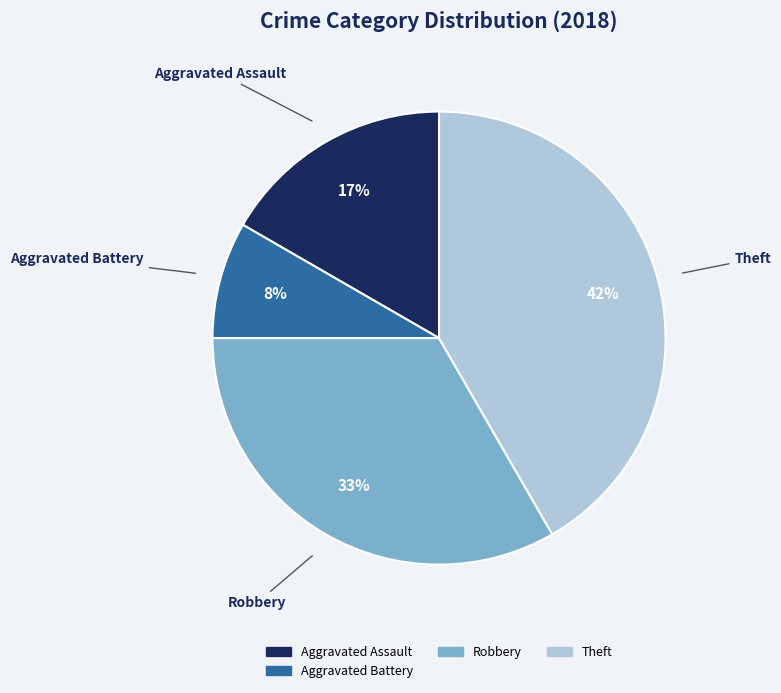

Does any single category account for the majority?

No